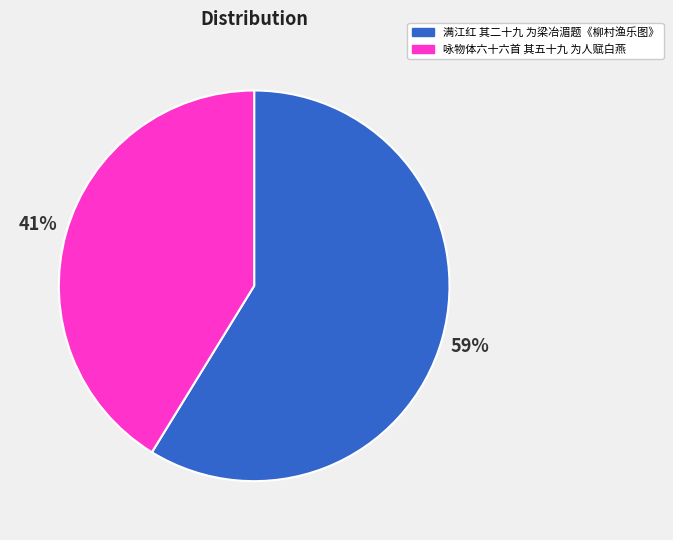

Count the number of slices in the pie.

2